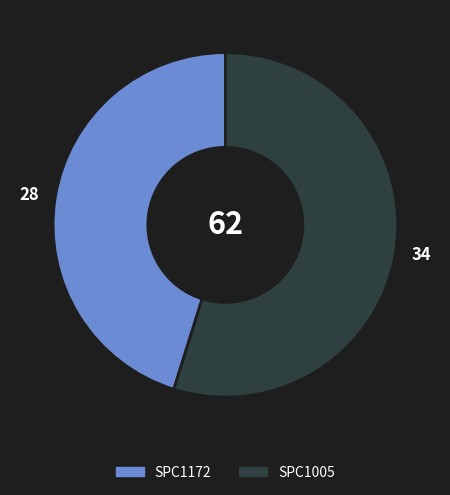

What is the ratio of the value at SPC1005 to the value at SPC1172?

1.2